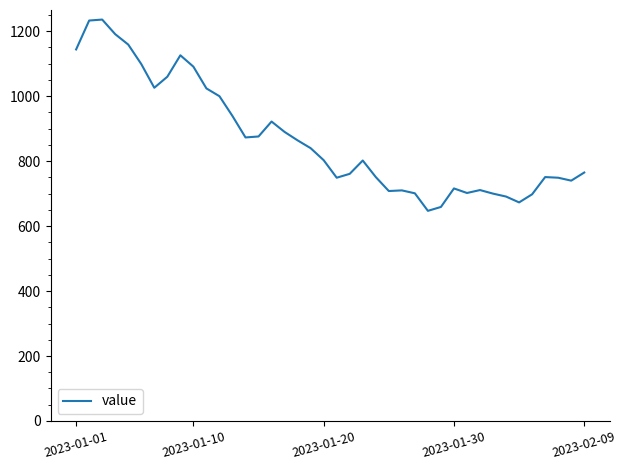

What is the difference between the maximum and minimum values?

589